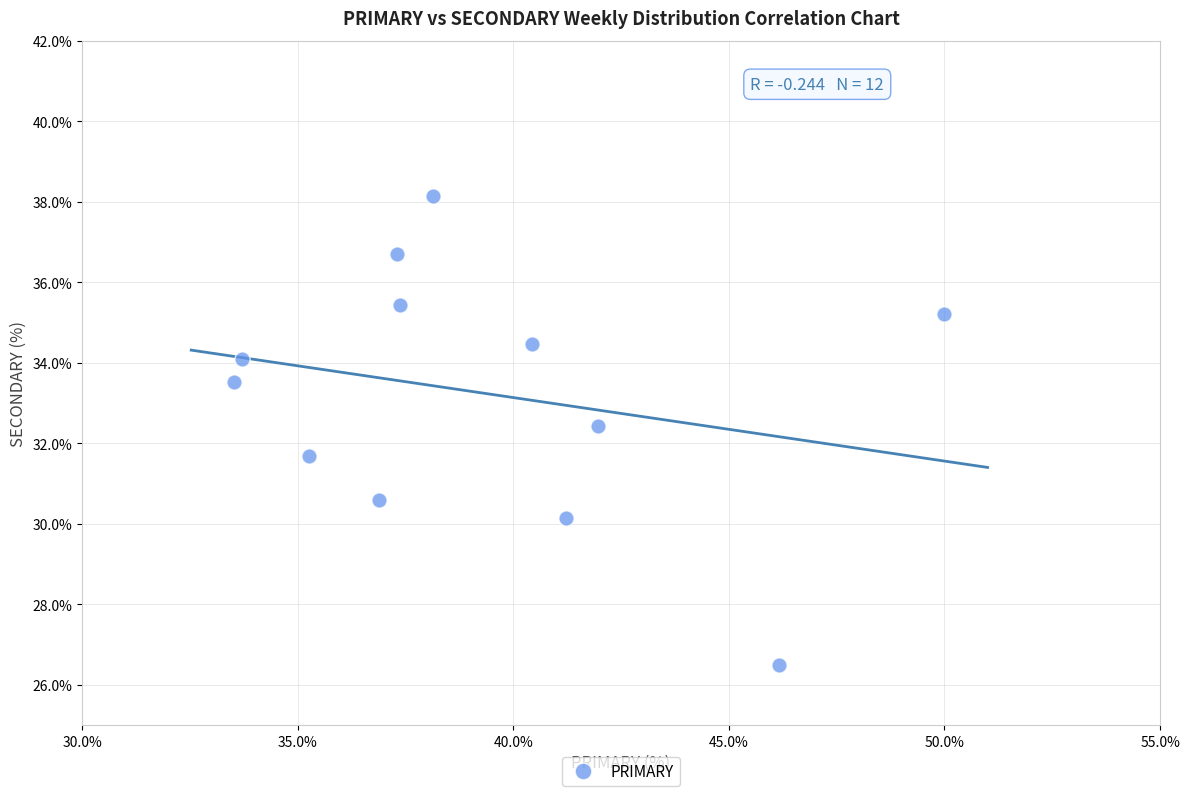

What is the average Y value?

33.2